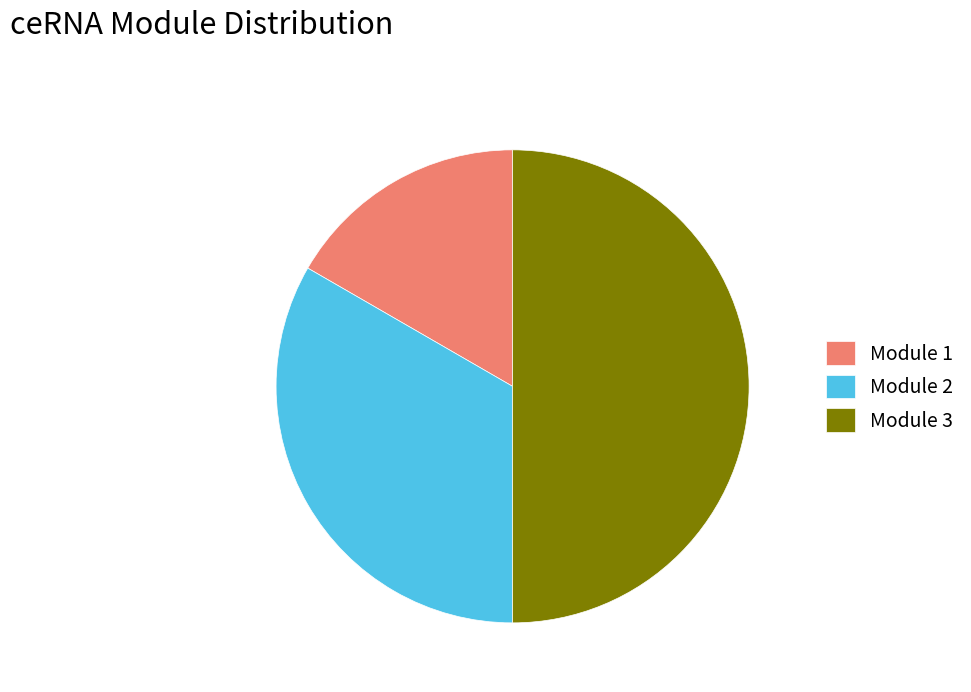

Between Module 2 and Module 3, which is larger?

Module 3